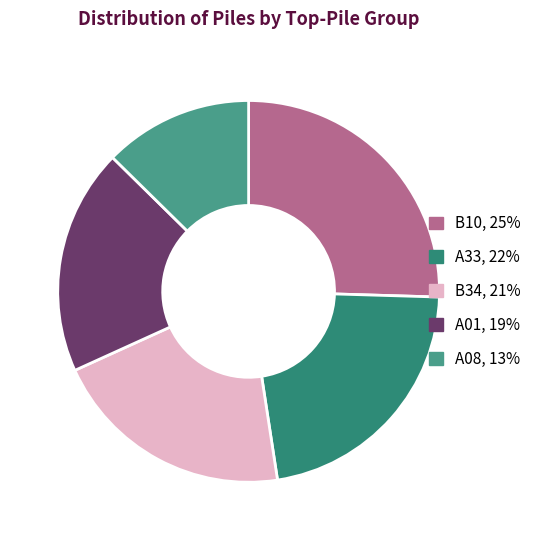

The A33 slice represents 10% of the pie. True or false?

False